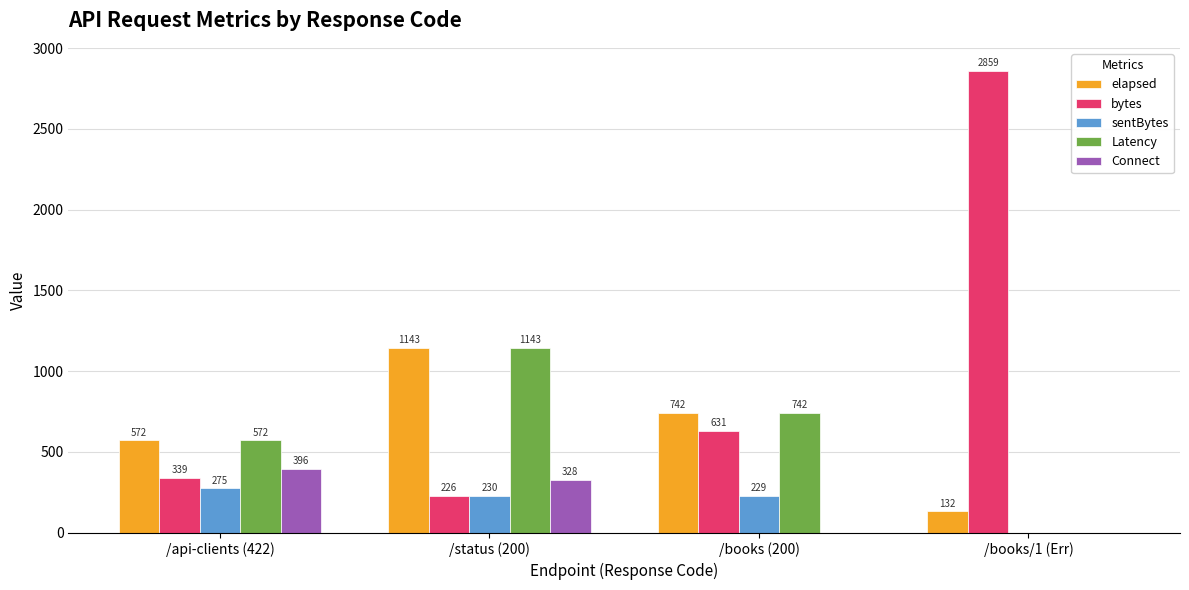

Which series changed the most between /api-clients (422) and /books/1 (Err)?

bytes